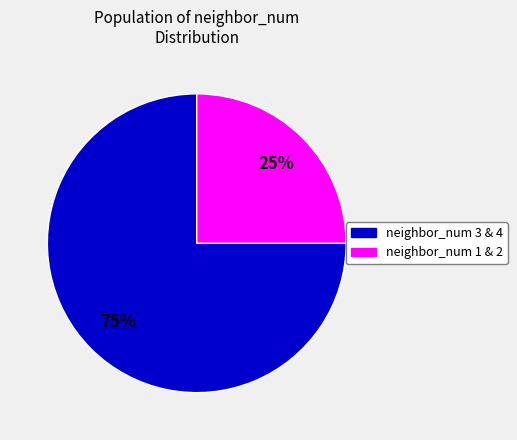

Combined, do neighbor_num 3 & 4 and neighbor_num 1 & 2 account for over 50%?

Yes